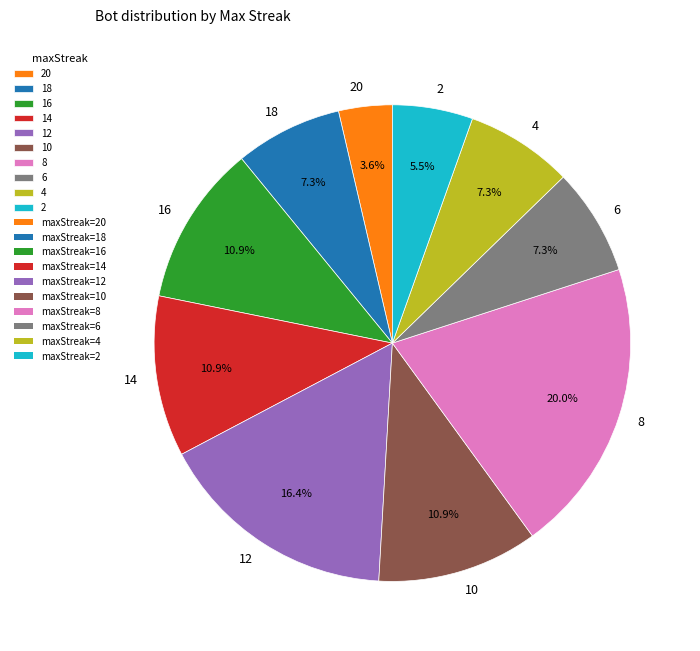

What is the total percentage of 14 and 18?

18.2%